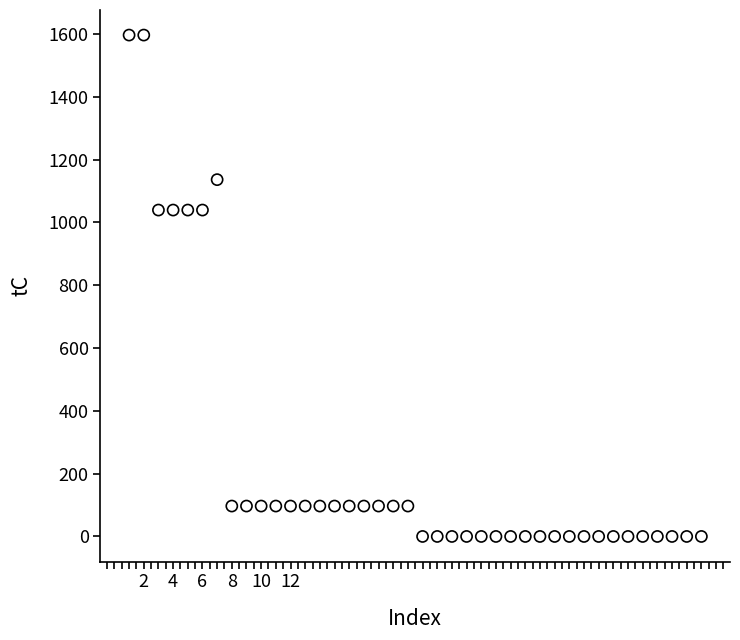

What is the range of Y values (max minus min)?

1596.4